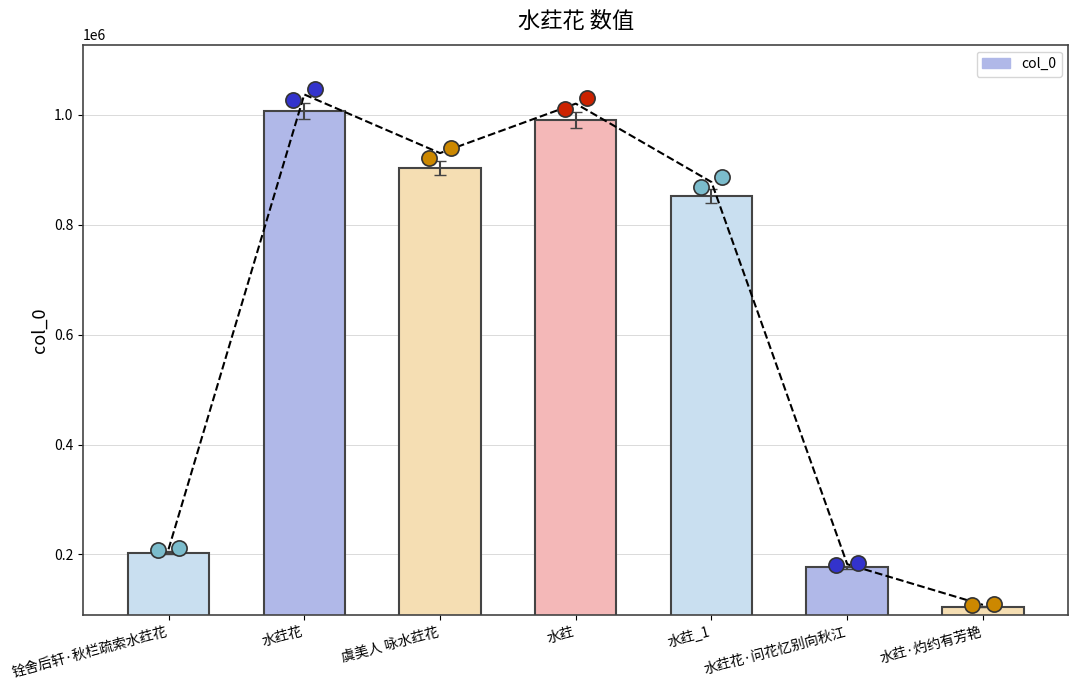

Approximately how many times larger is the value at 水荭花·问花忆别向秋江 compared to 铨舍后轩·秋栏疏索水荭花?

0.9